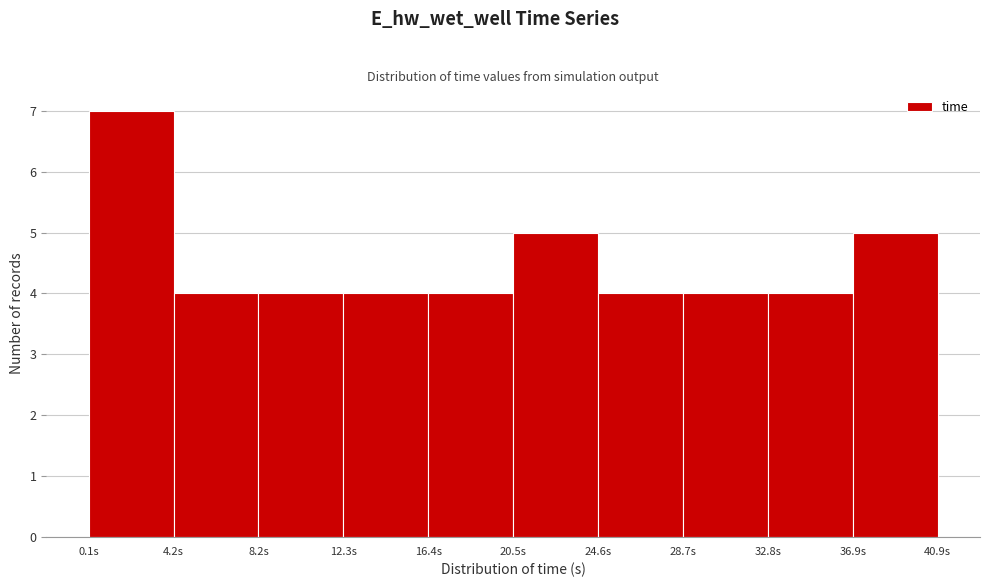

How tall is the bar that spans 8.0 to 12.5 on the x-axis? Neither the bar edges nor the heights are printed on the chart, so give them approximately, as read against the axes.

4